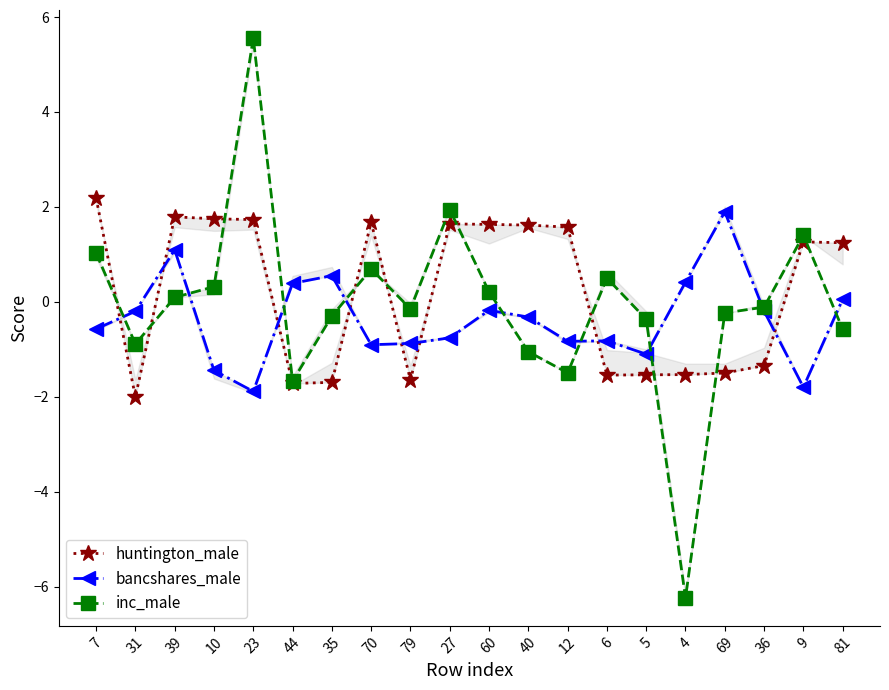

Rank the series at 9 from lowest to highest value.

bancshares_male, huntington_male, inc_male